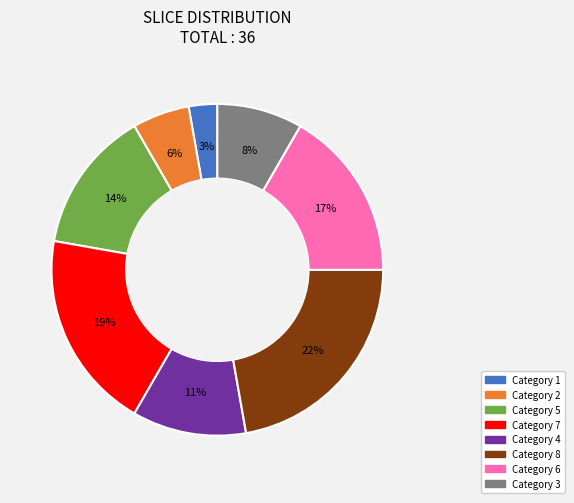

Does any single category account for the majority?

No